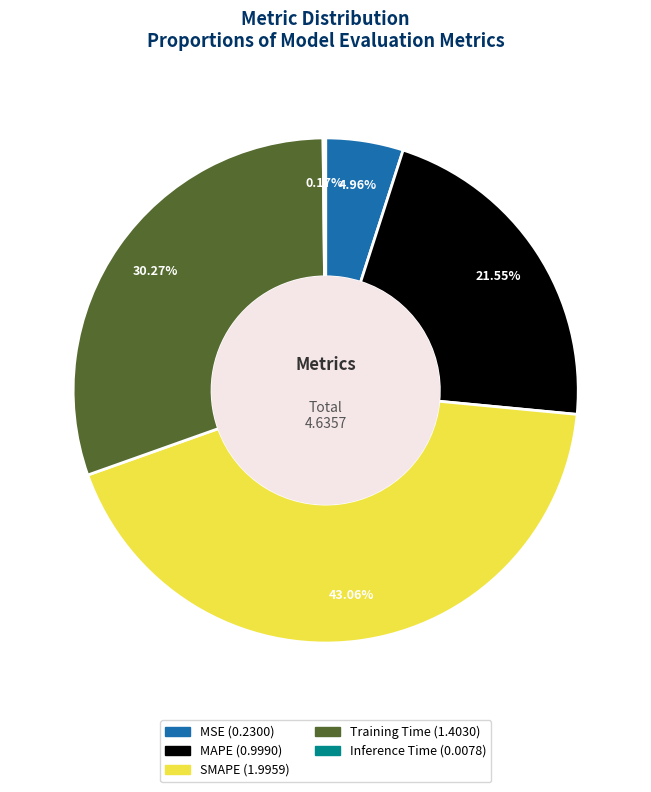

Which category has the biggest portion of the pie?

SMAPE